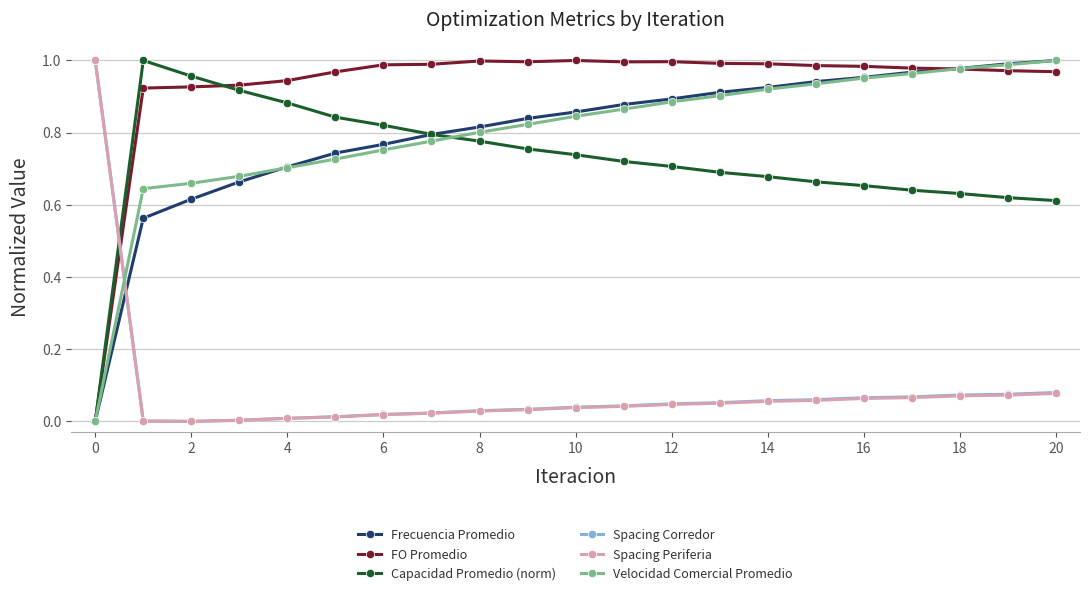

True or false: Frecuencia Promedio and Spacing Periferia cross at least once.

True